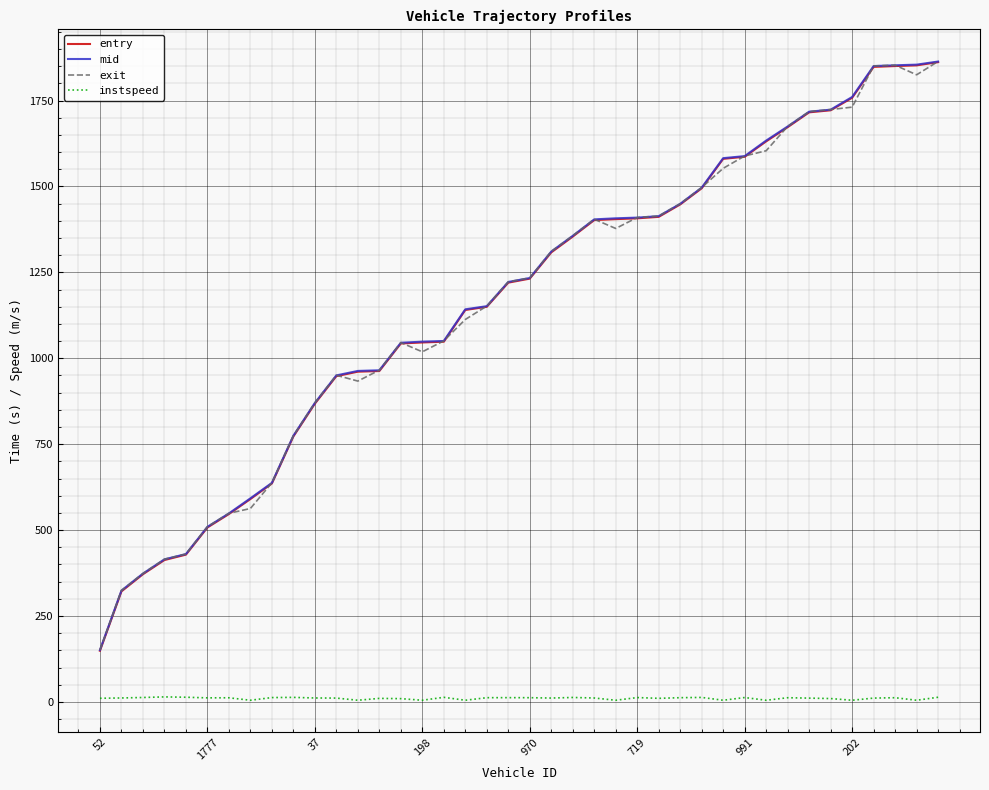

How many distinct data groups are displayed?

4